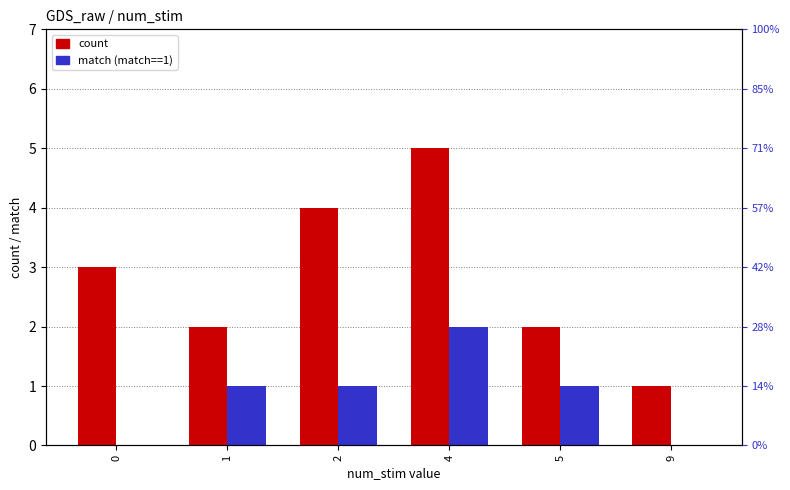

What is the difference between the maximum and minimum values in the match series?

2